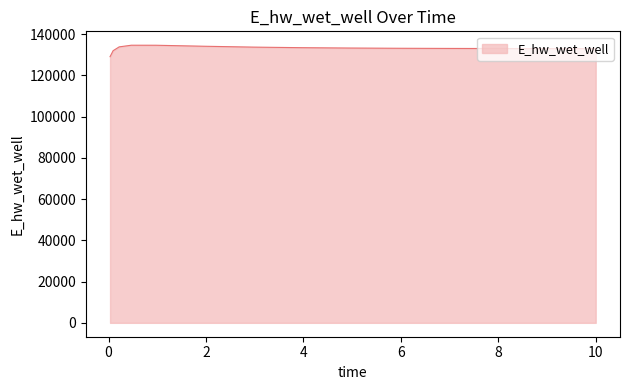

What is the maximum value shown in the chart?

134625.0